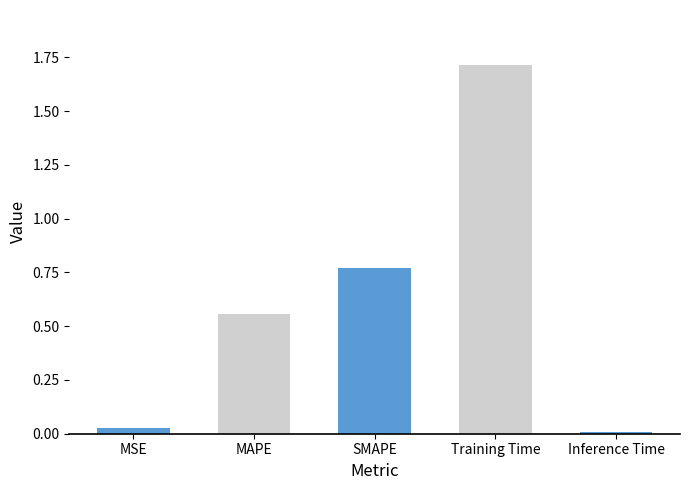

The chart shows a value of 2.9 at Training Time. True or false?

False